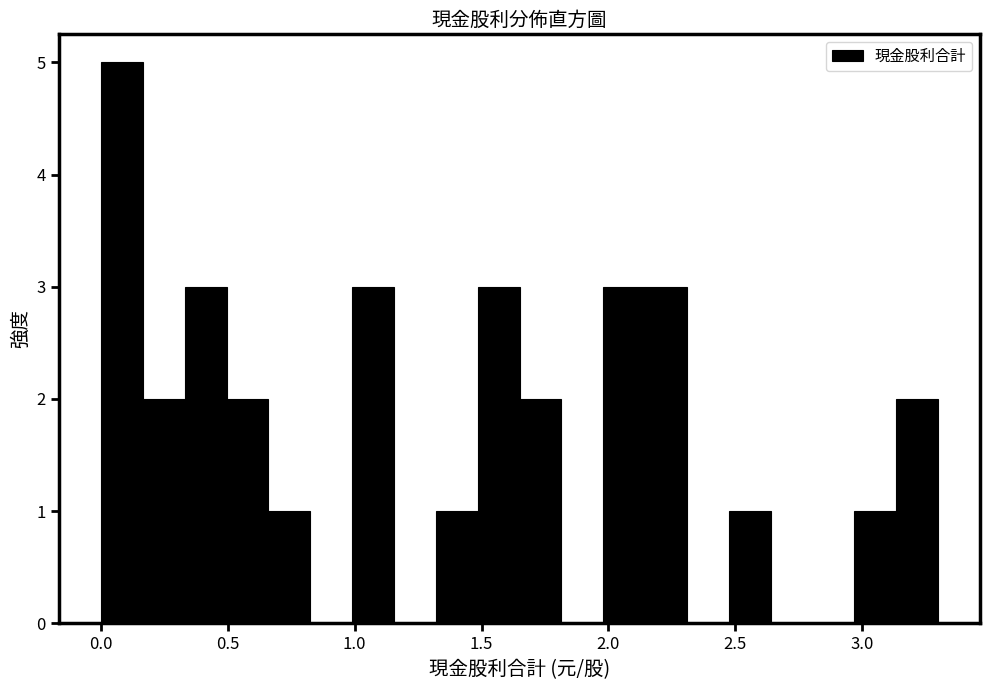

Around what value on the x-axis is the tallest bar? Give the approximate position of its centre, as read against the axis.

0.10